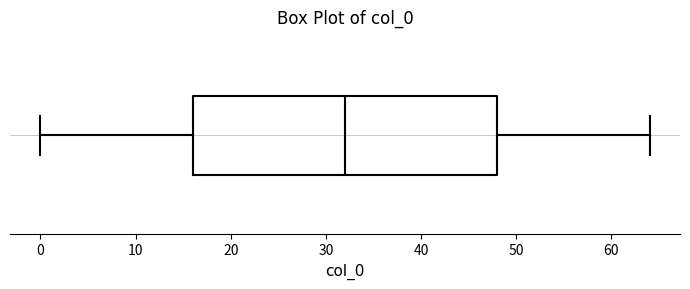

Transcribe this box plot: give where the median line is, the range the box spans, and where the two whiskers end, as read against the x-axis. The values are not printed on the chart, so give them approximately, as read against the axis.

median 32, box 16 to 48, whiskers 0 to 64